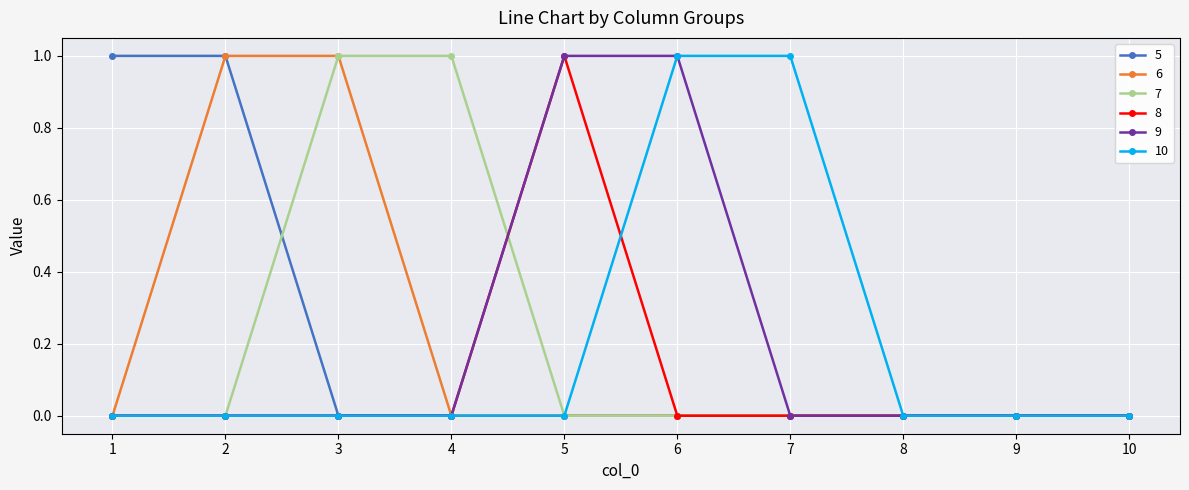

Which series changed the most between 4 and 8?

7